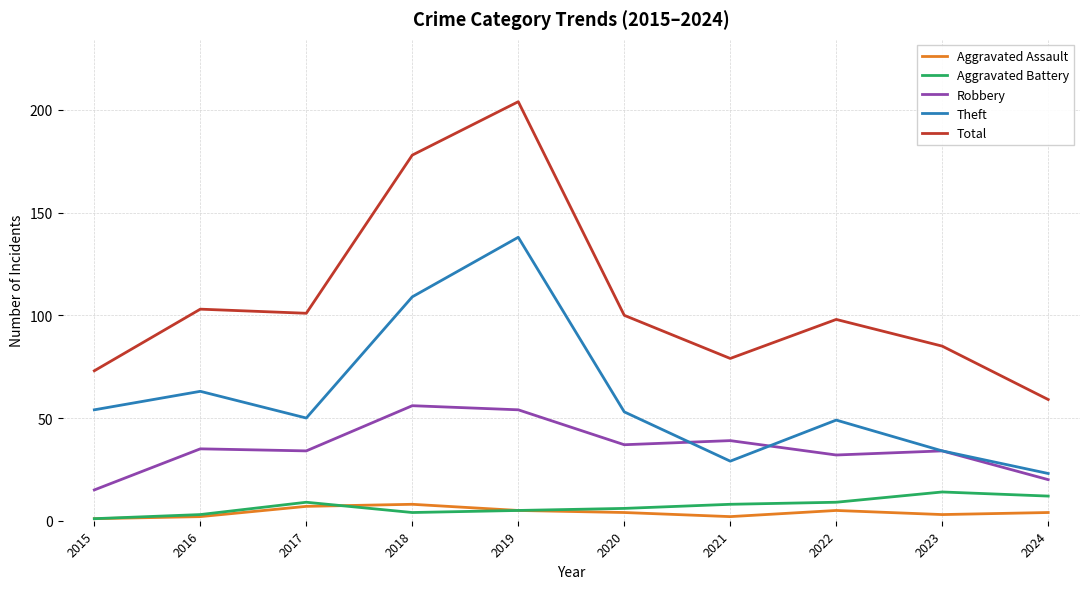

How many distinct data groups are displayed?

5